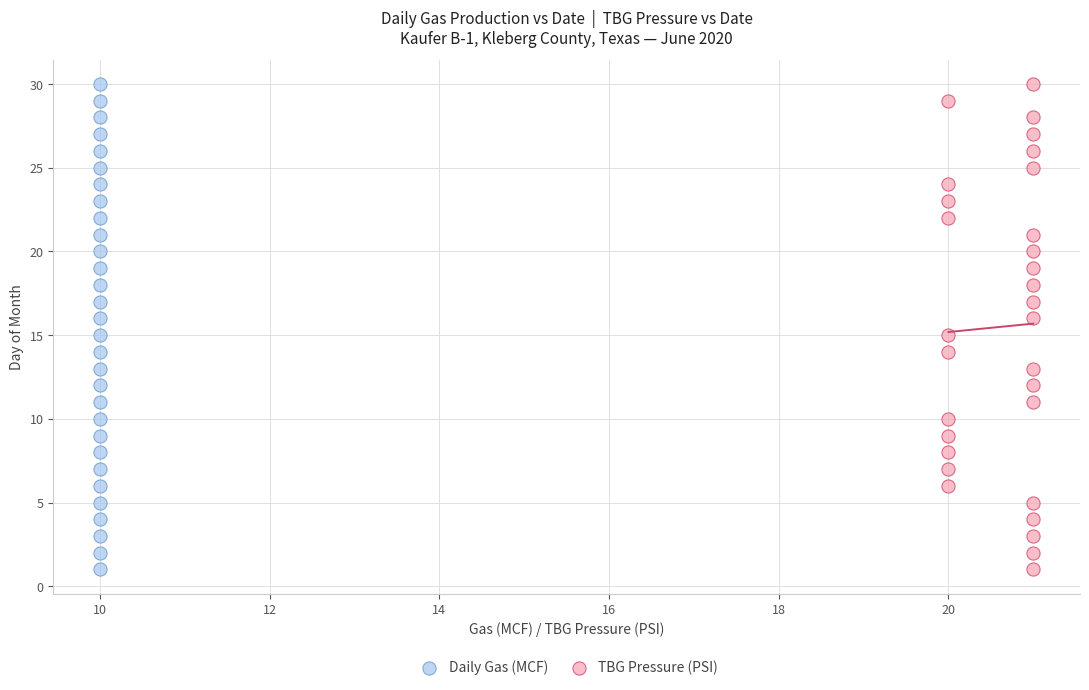

What are all the series names shown in the legend?

Daily Gas (MCF), TBG Pressure (PSI)